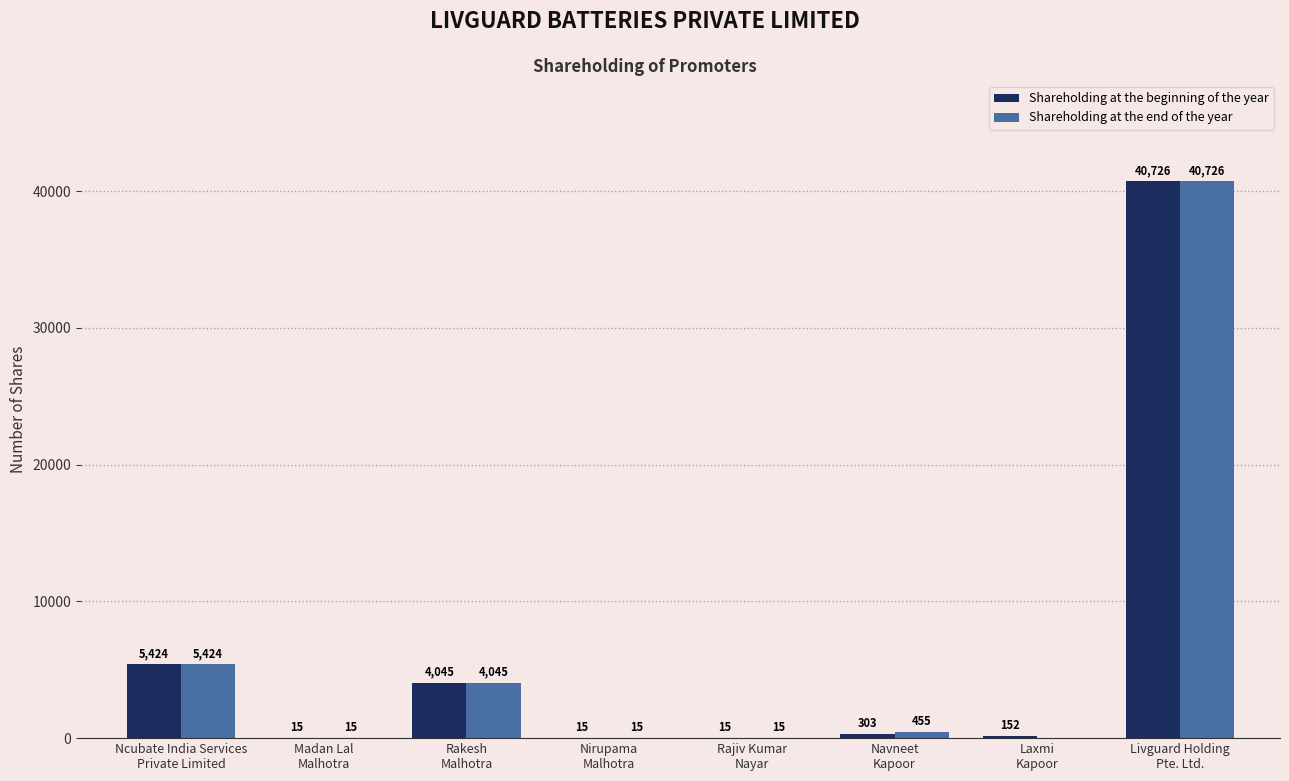

What is the sum of all Shareholding at the beginning of the year values?

50695